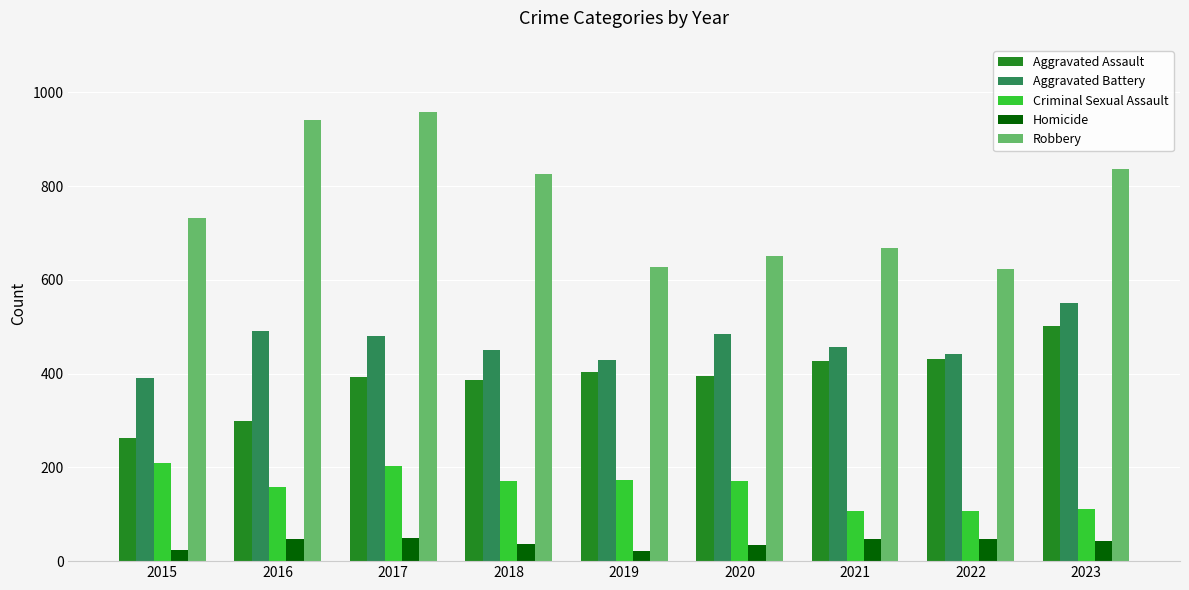

What is the value of the Aggravated Assault bar at the 4th from the left?

386